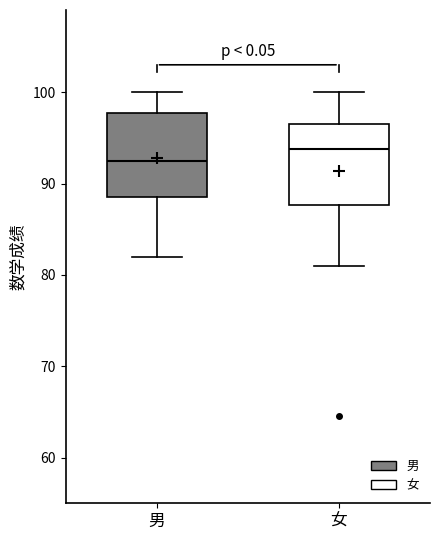

Which box's median line is the lowest?

男